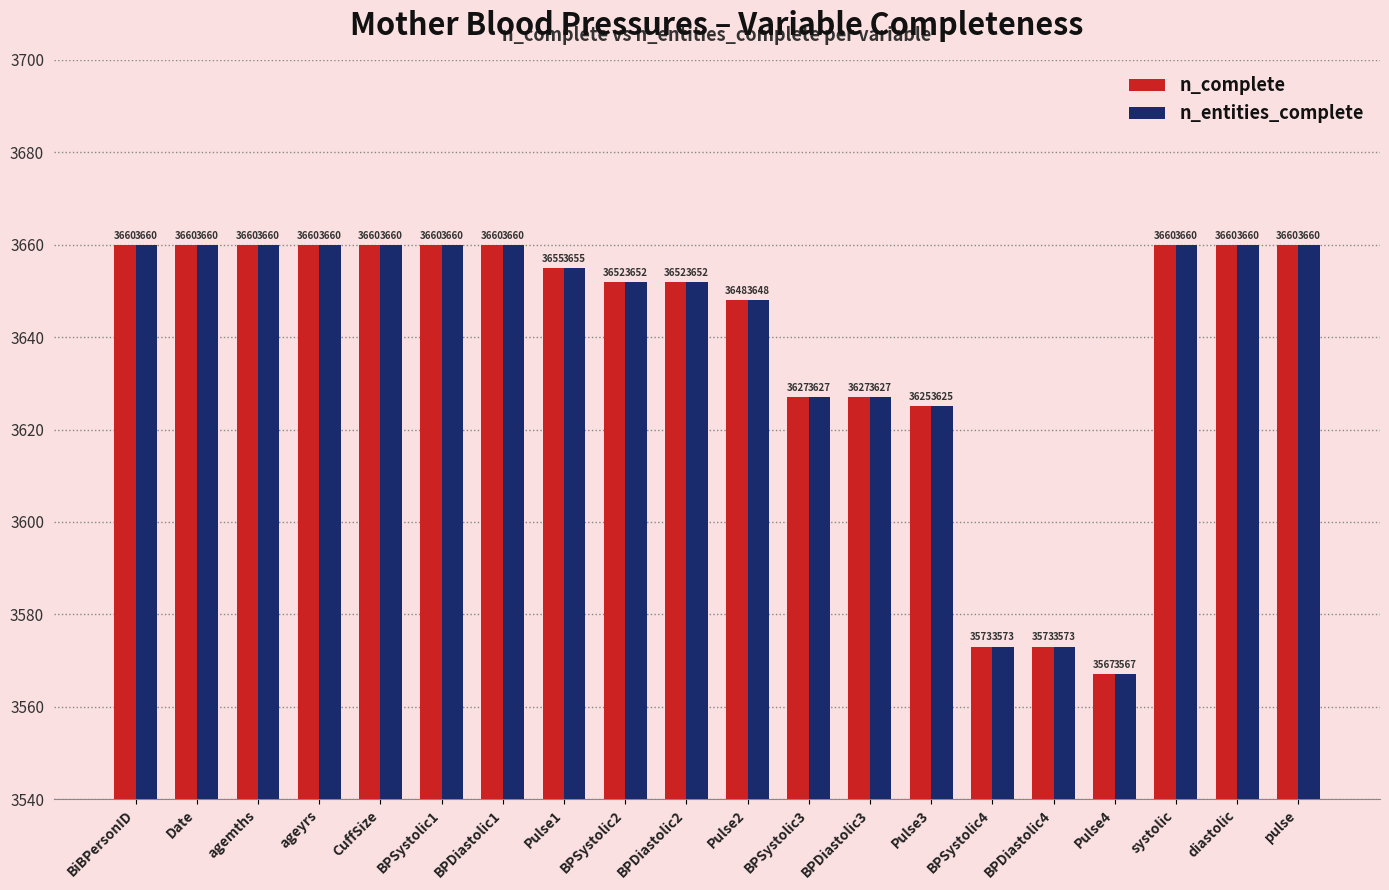

What is the total value across all series at systolic?

7320